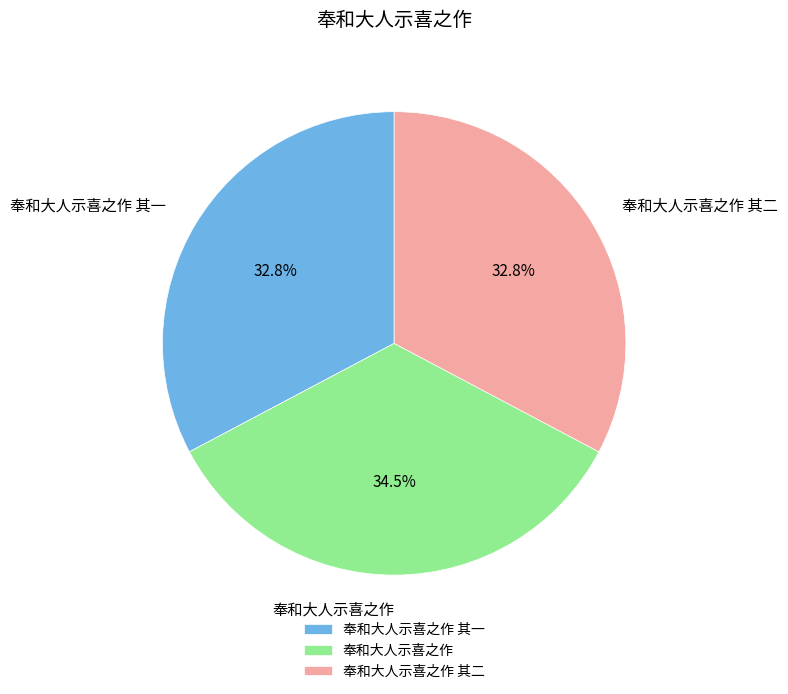

Which slice is the largest?

奉和大人示喜之作